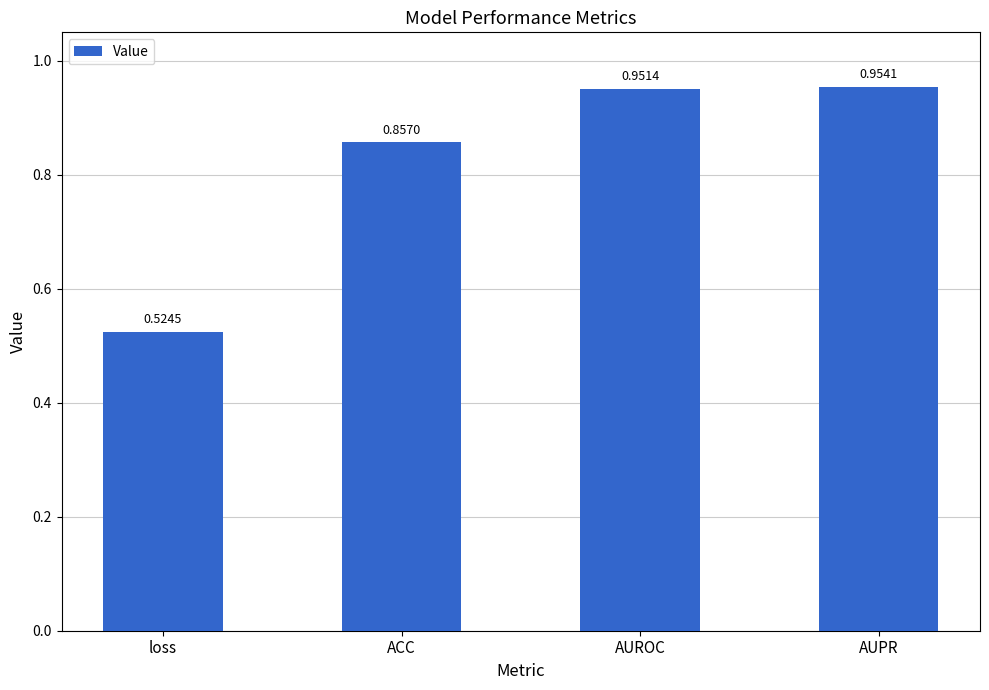

Are the bars horizontal?

No